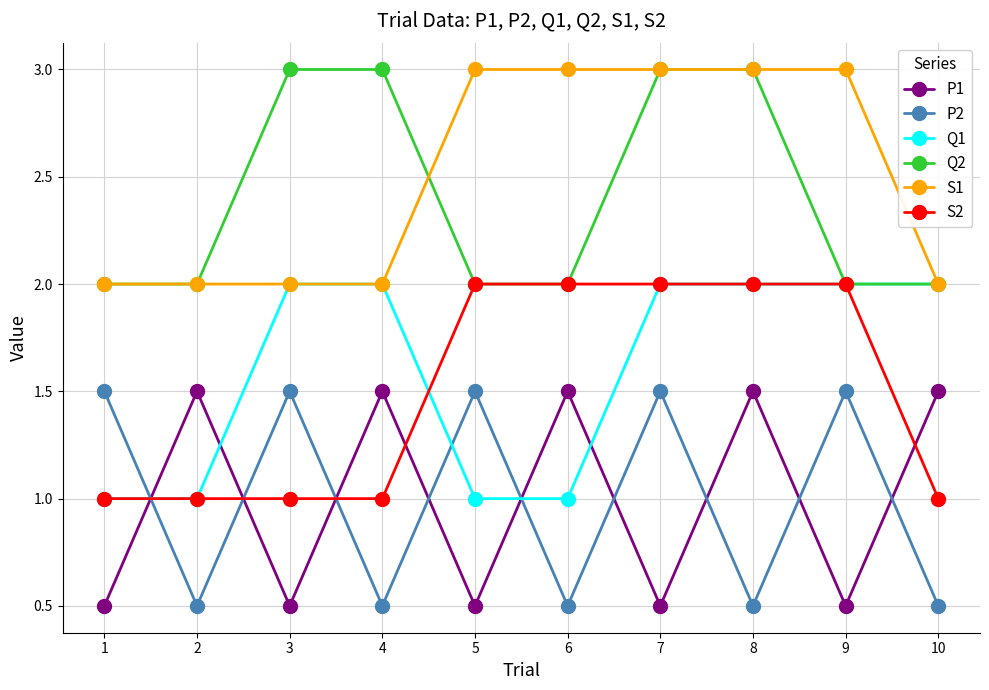

What is the difference between the Q2 values at 4 and 10?

1.0